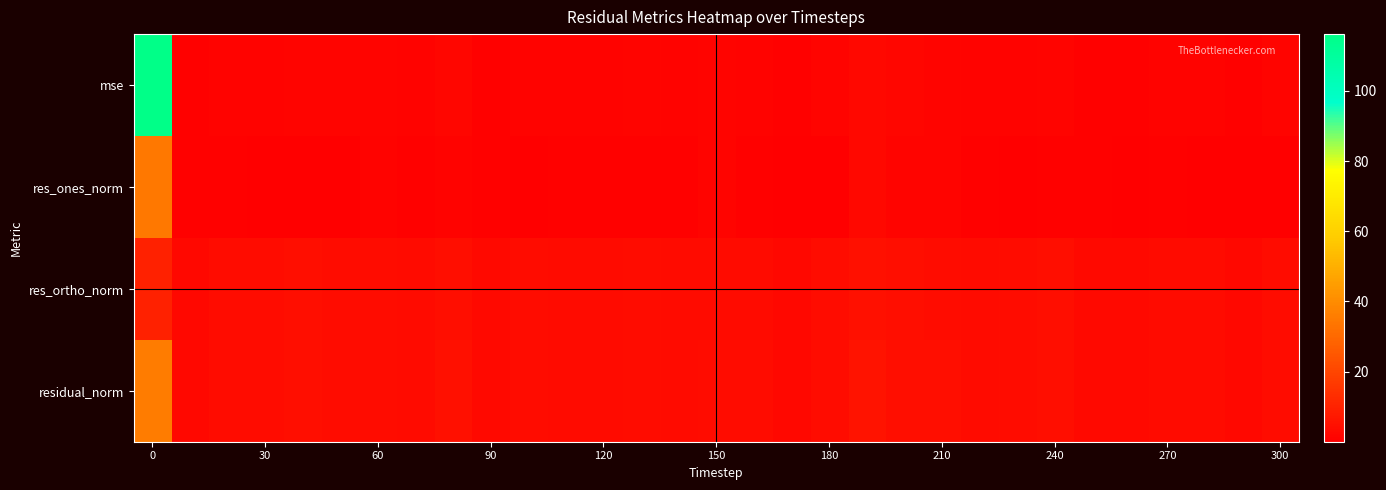

Count the number of categories in the chart.

31